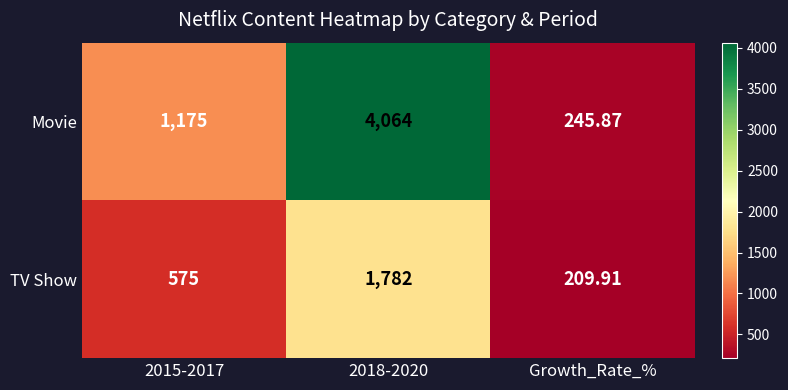

How many distinct data groups are displayed?

2